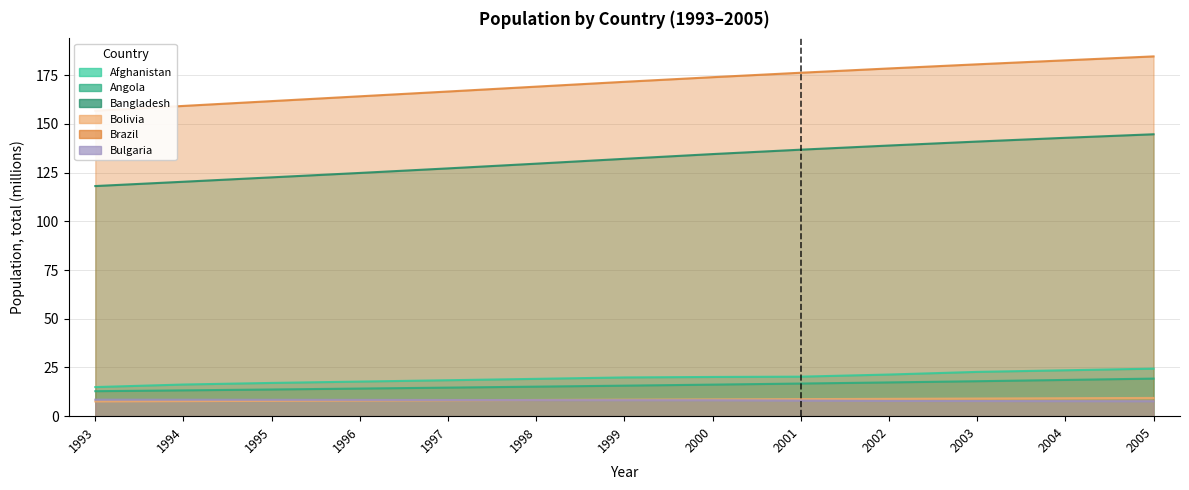

How many lines are shown in the chart?

6